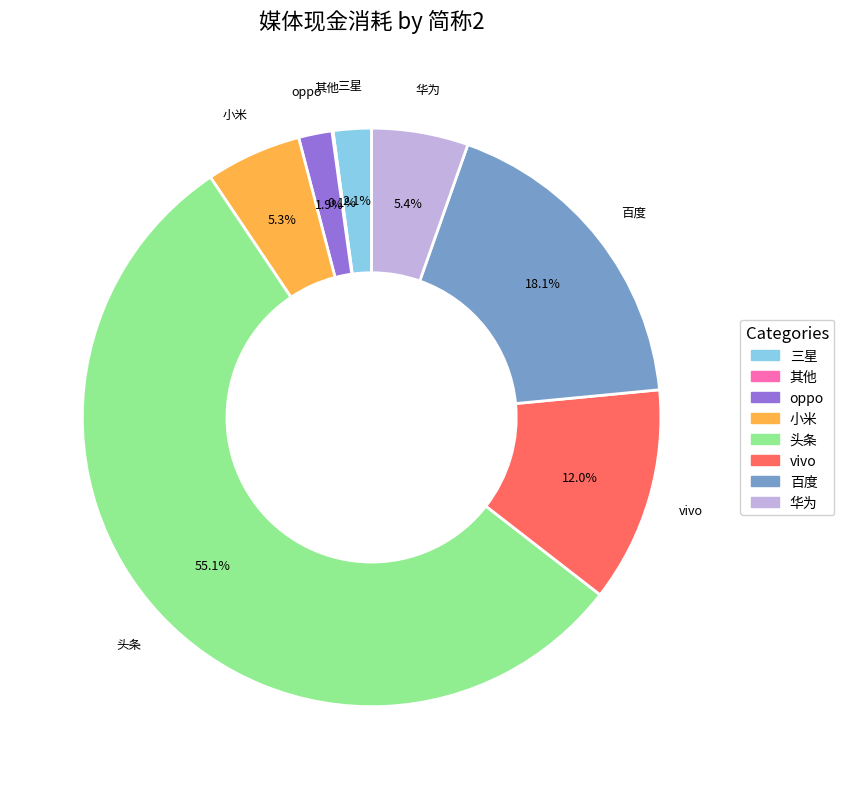

Which slice is the largest?

头条